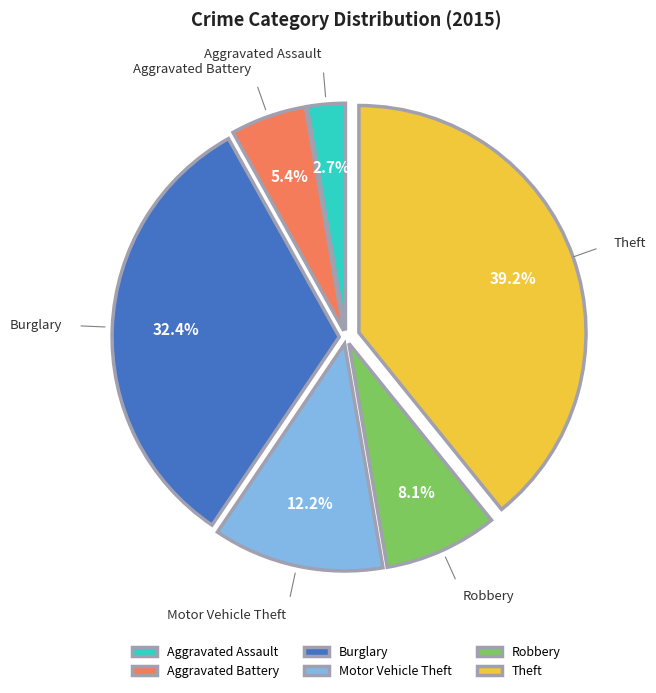

True or false: Motor Vehicle Theft accounts for 12% of the total.

True